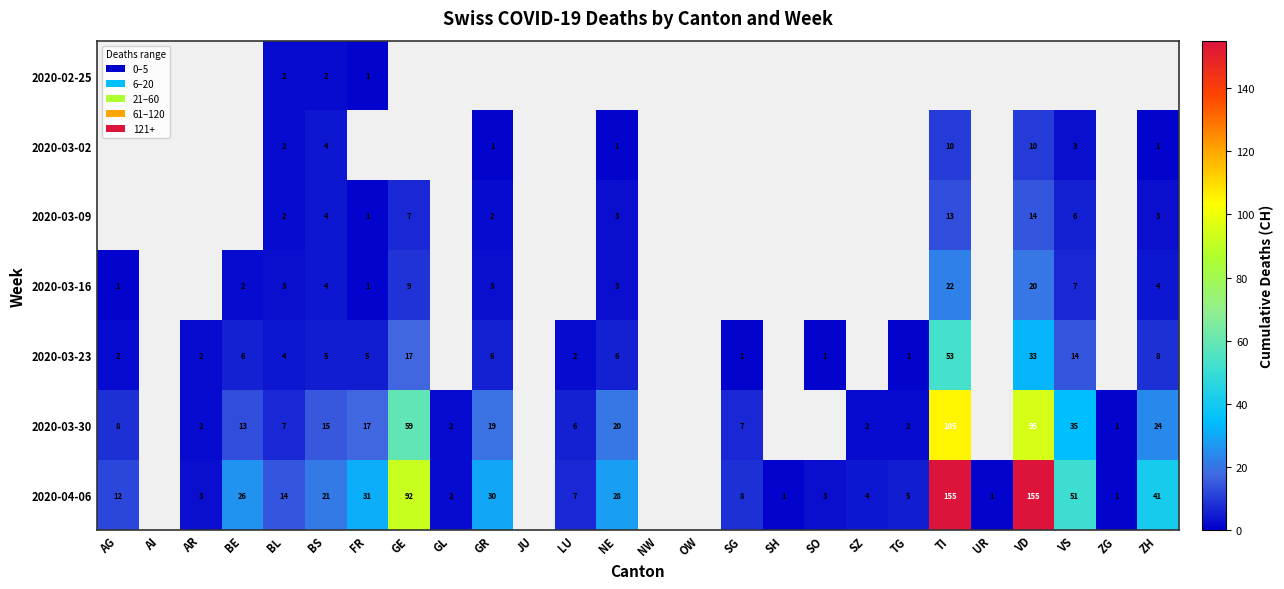

What is the difference between the 2020-03-30 values at FR and BE?

4